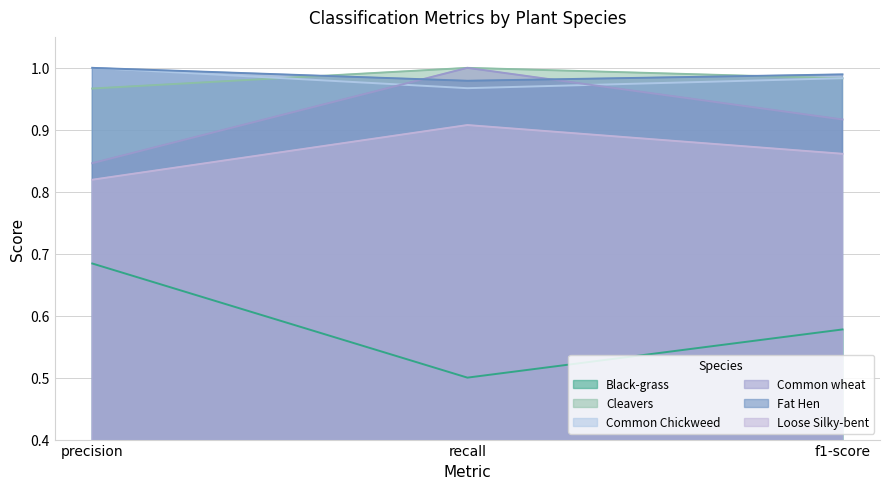

What is the minimum value shown in the chart?

0.5